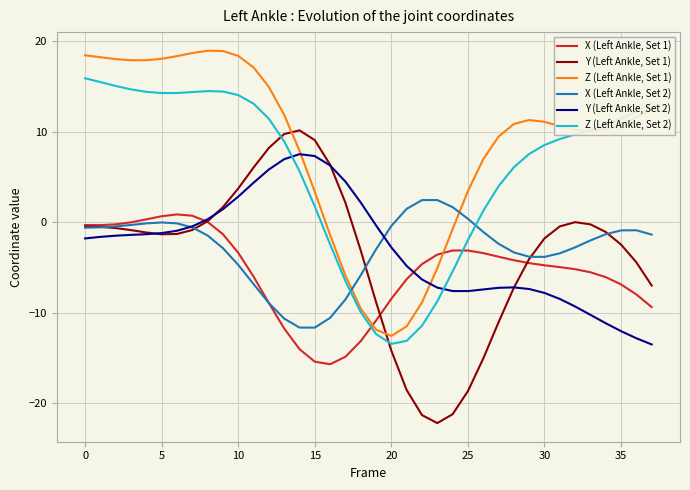

List the series in order of their peak value, lowest first.

X (Left Ankle, Set 1), X (Left Ankle, Set 2), Y (Left Ankle, Set 2), Y (Left Ankle, Set 1), Z (Left Ankle, Set 2), Z (Left Ankle, Set 1)